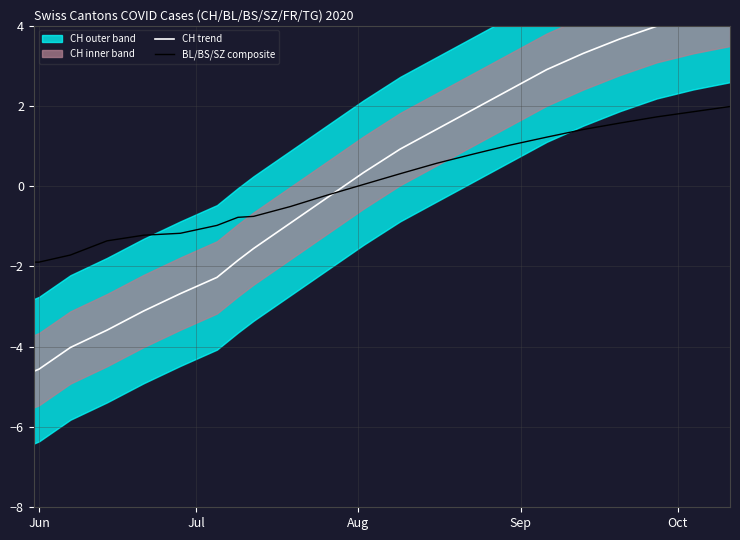

Does the chart have visible grid lines?

Yes